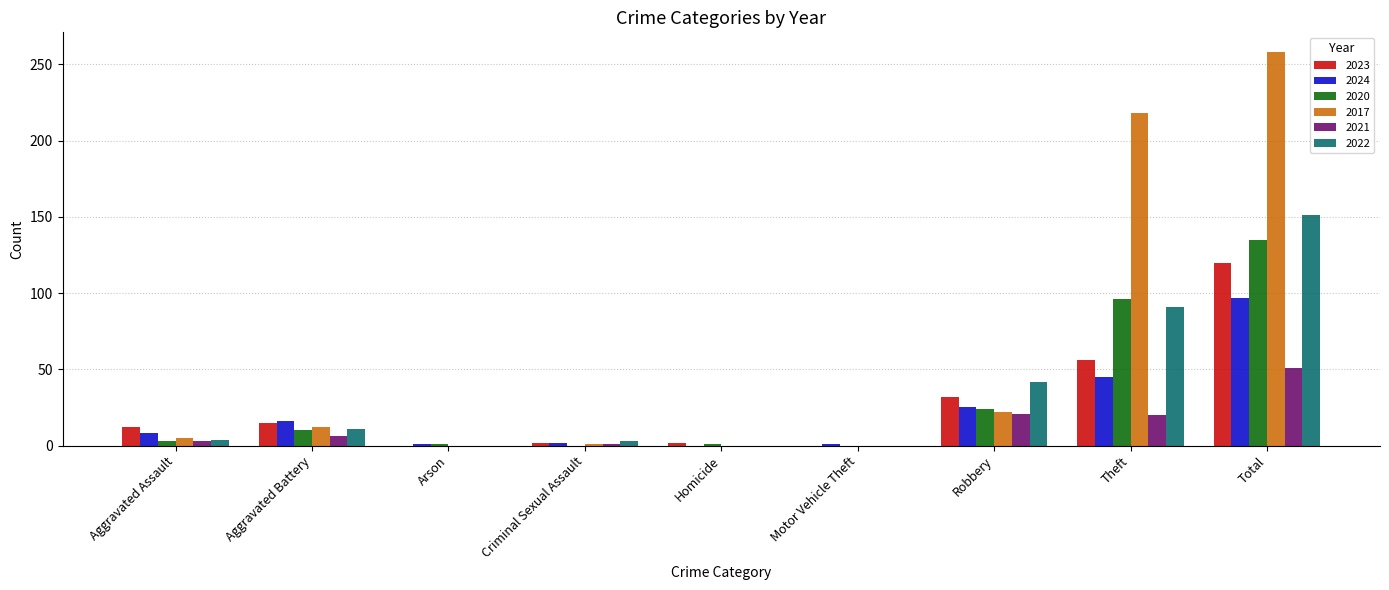

At which label is 2017 closest to 129?

Theft